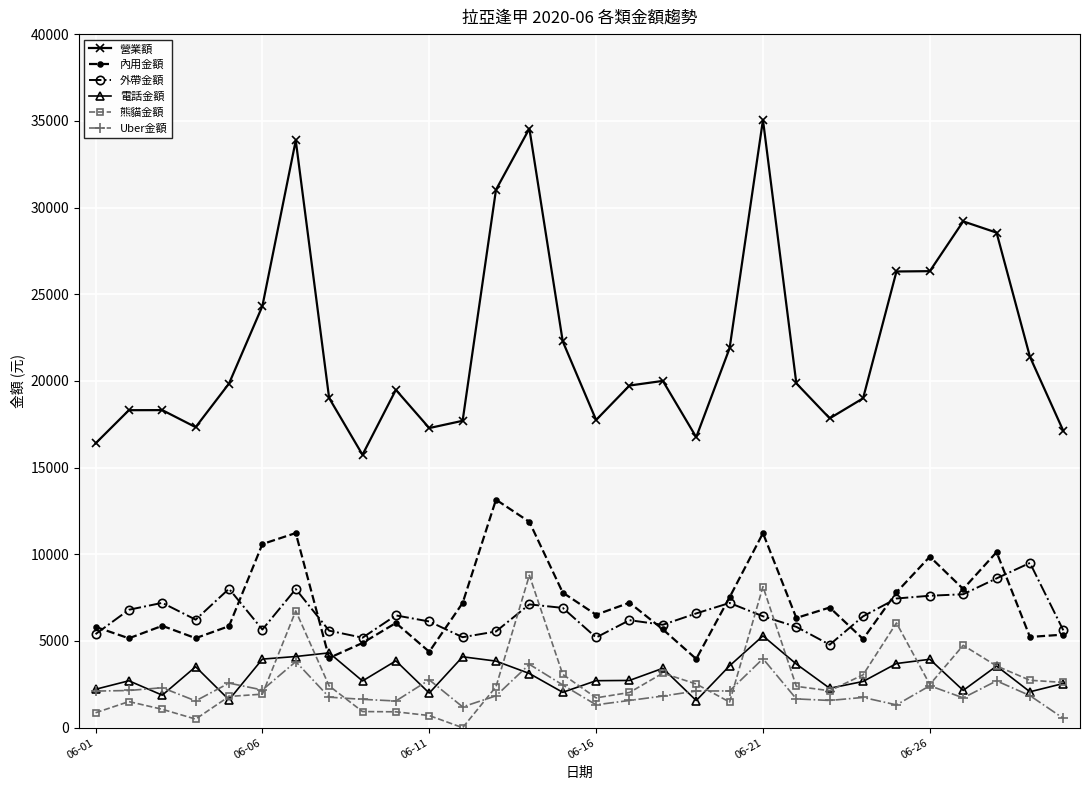

Which series has the largest total across all categories?

營業額